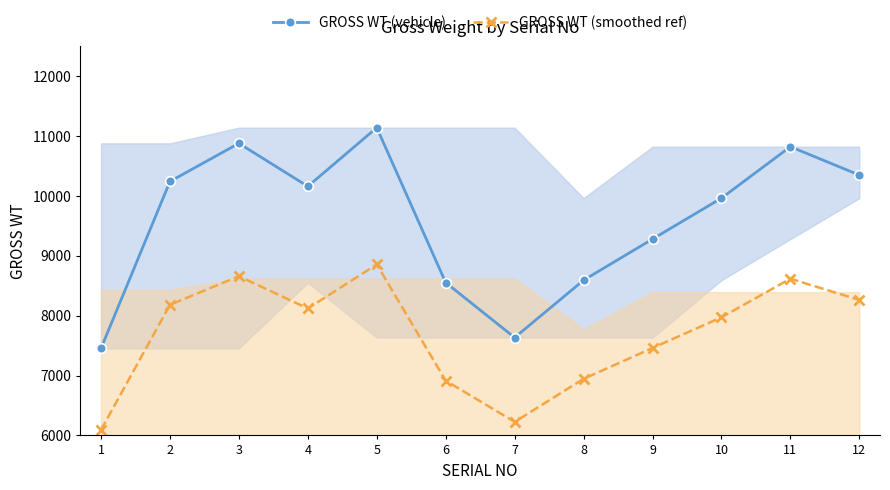

True or false: GROSS WT (vehicle) and GROSS WT (smoothed ref) cross at least once.

False